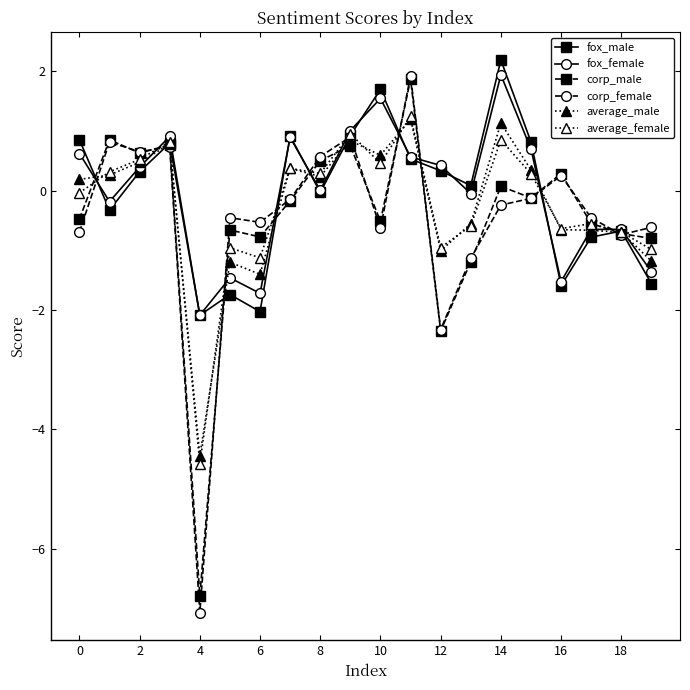

How many lines are shown in the chart?

6